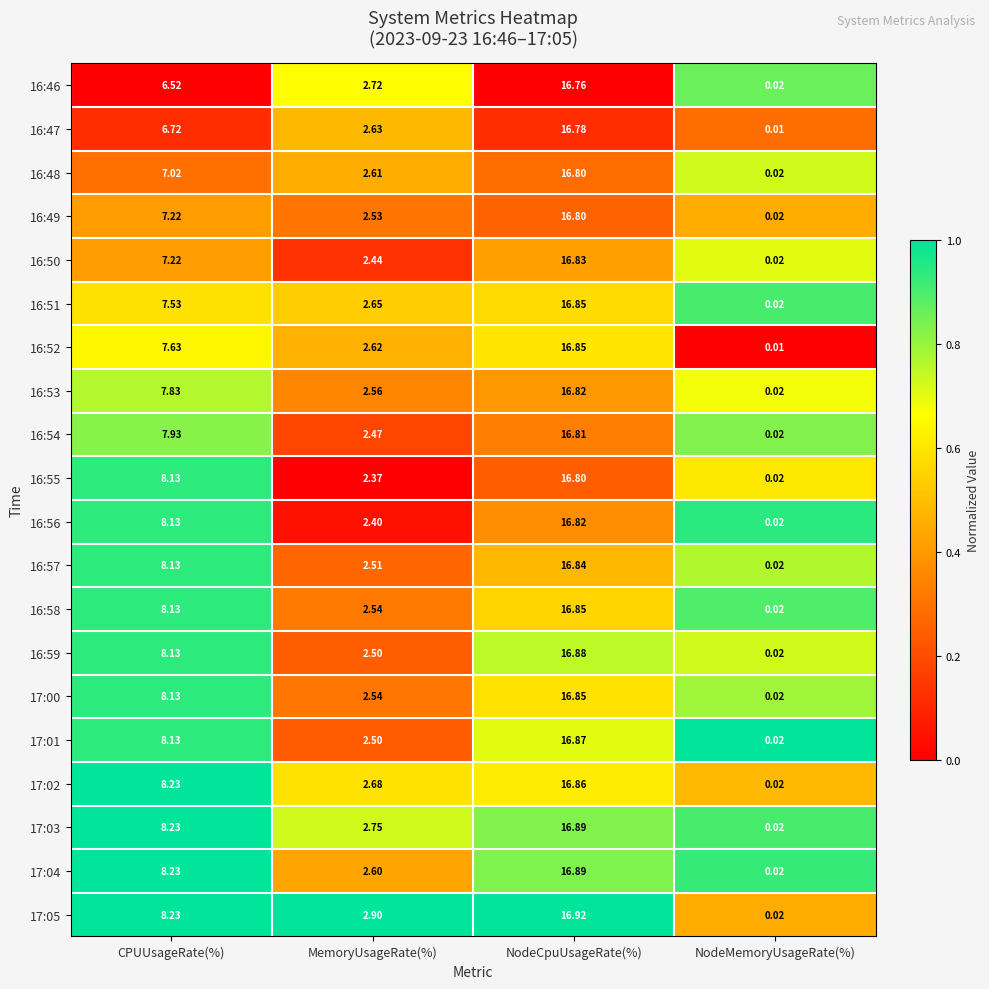

Which category has the highest value across all series?

NodeCpuUsageRate(%)